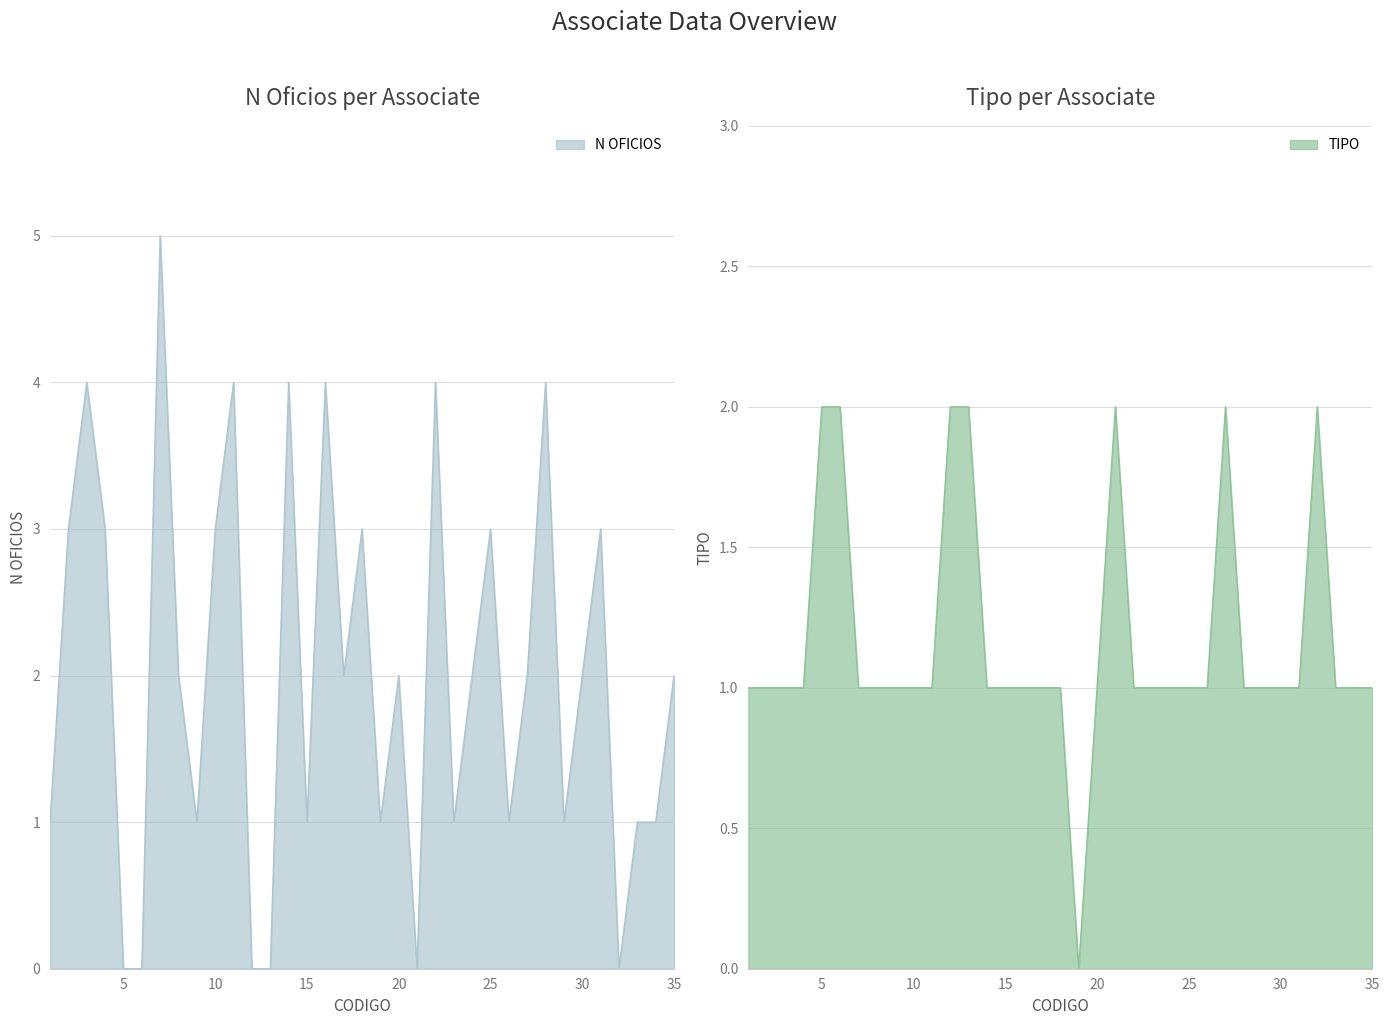

Read the N OFICIOS value at 27.

2